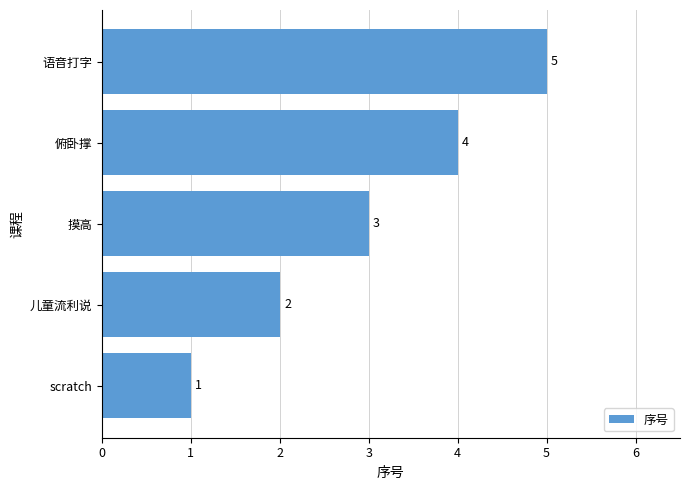

Approximately how many times larger is the value at 儿童流利说 compared to scratch?

2.0